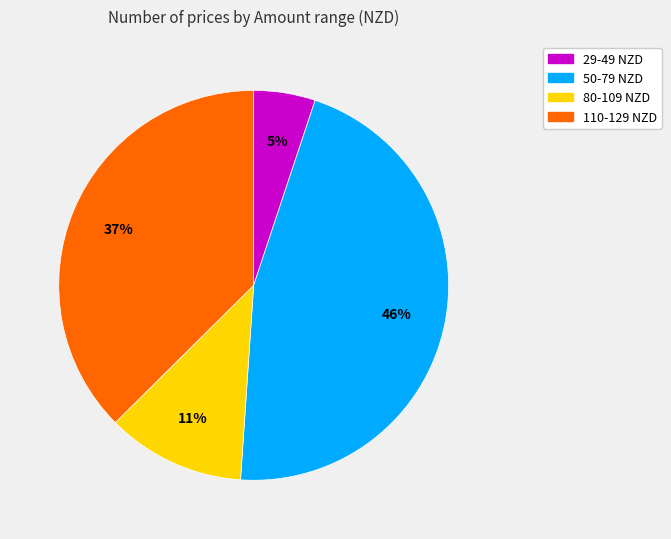

To the nearest percent, what is the average slice percentage?

25%